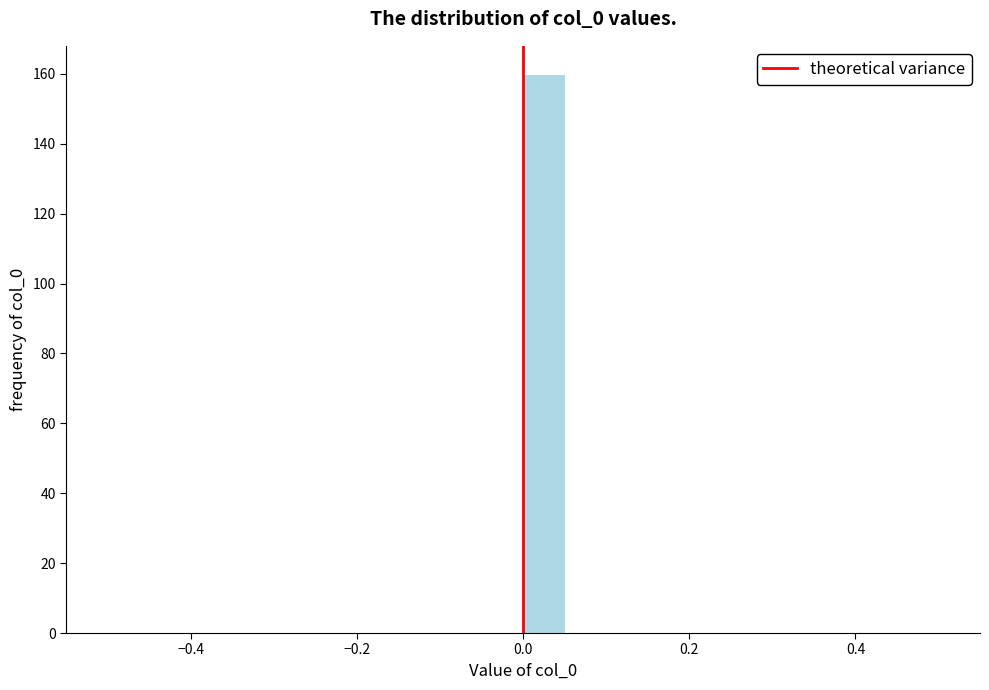

Around what value on the x-axis is the tallest bar? Give the approximate position of its centre, as read against the axis.

0.02